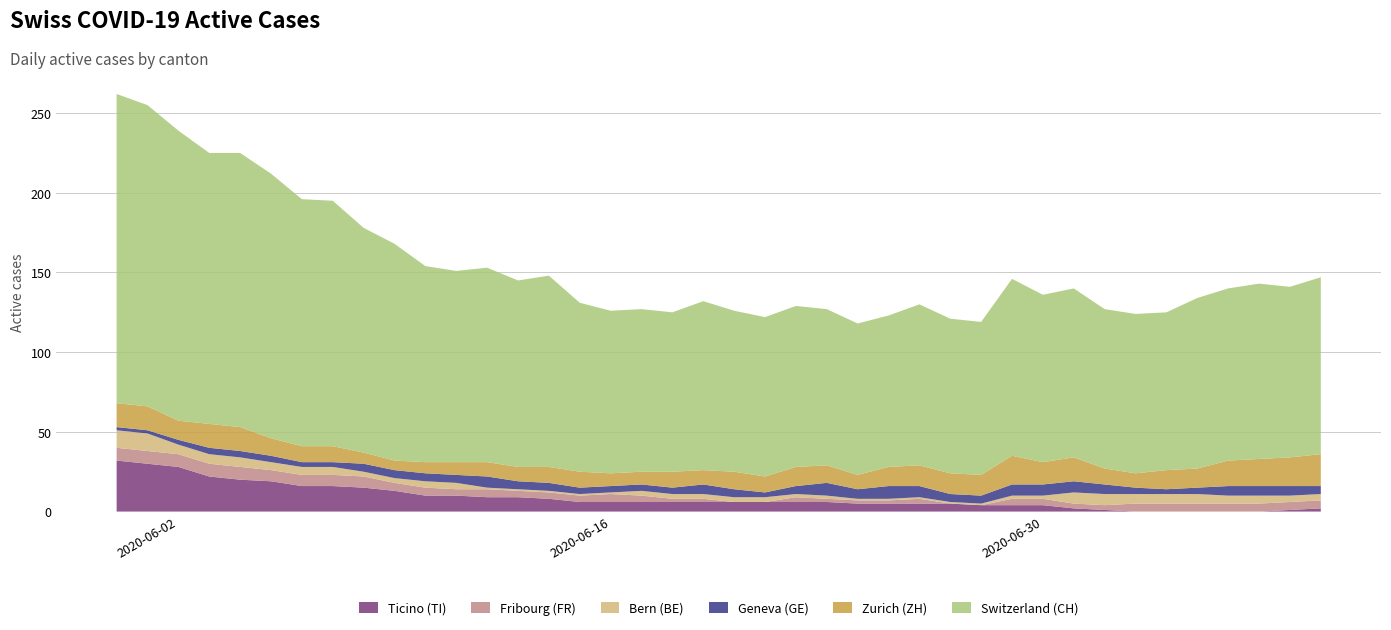

Reading left to right, extract all data points from this chart.

CH: 194	189	182	170	172	166	155	154	141	136	123	120	122	117	120	106	102	102	100	106	101	100	101	98	95	95	101	97	96	111	105	106	100	100	99	107	108	110	107	111
ZH: 15	15	12	15	15	11	10	10	7	6	7	8	9	9	10	10	8	8	10	9	11	10	12	11	9	12	13	13	13	18	14	15	10	9	12	12	16	17	18	20
GE: 2	2	3	4	4	4	3	3	5	5	5	5	7	5	5	4	4	4	4	6	5	3	5	8	6	8	7	5	5	7	7	7	6	4	3	4	6	6	6	5
BE: 11	11	6	6	6	5	5	5	3	3	4	4	1	1	1	1	1	3	3	3	3	3	2	2	1	1	1	1	1	2	2	7	7	6	6	6	5	5	4	4
FR: 8	8	8	8	8	7	7	7	7	5	5	4	5	4	4	4	5	4	2	2	0	0	3	2	2	2	3	0	0	4	4	3	3	5	5	5	5	5	5	5
TI: 32	30	28	22	20	19	16	16	15	13	10	10	9	9	8	6	6	6	6	6	6	6	6	6	5	5	5	5	4	4	4	2	1	0	0	0	0	0	1	2